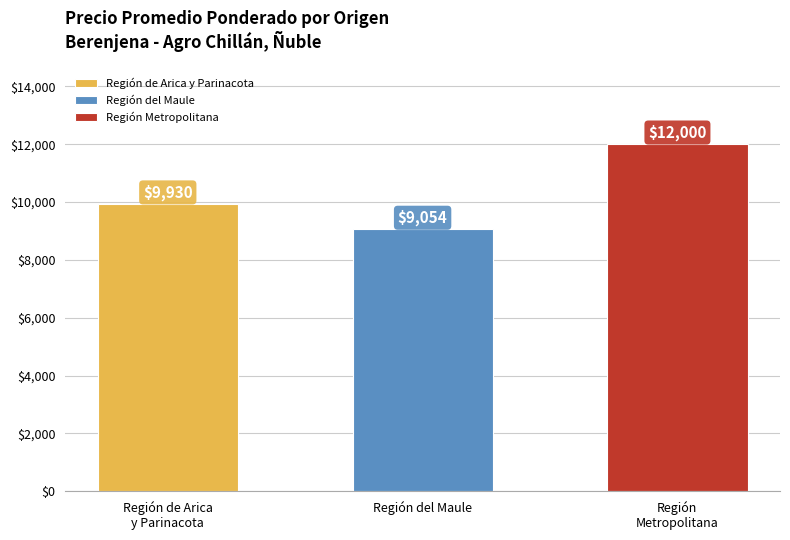

How many data points are less than 9930?

1